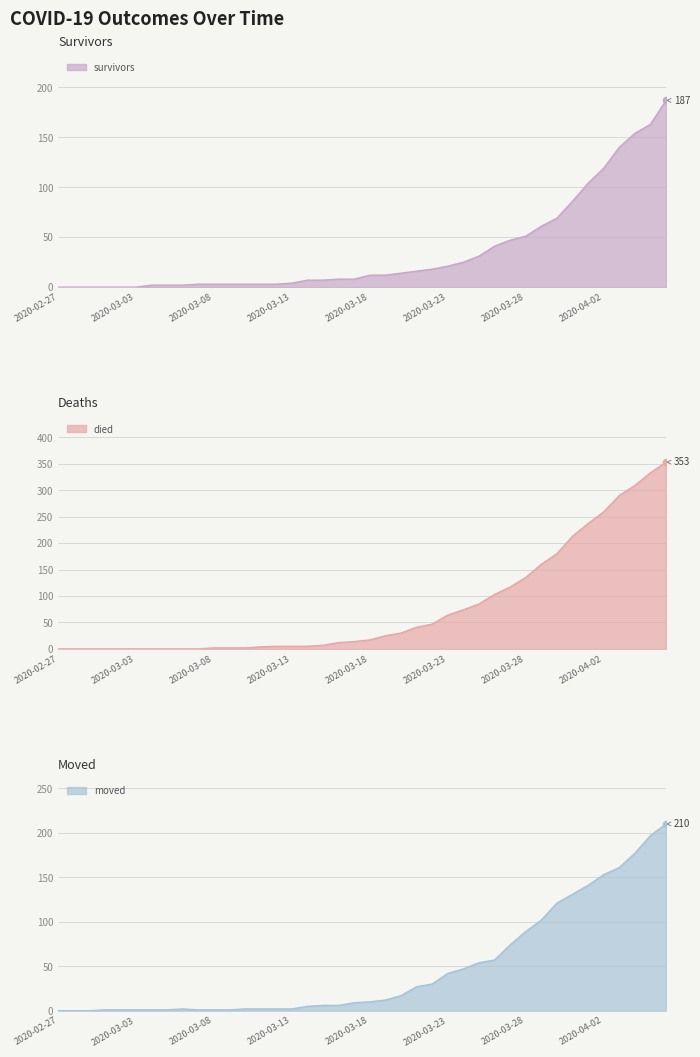

Is the value of survivors at 2020-03-02 greater than the value of moved at 2020-03-14?

No